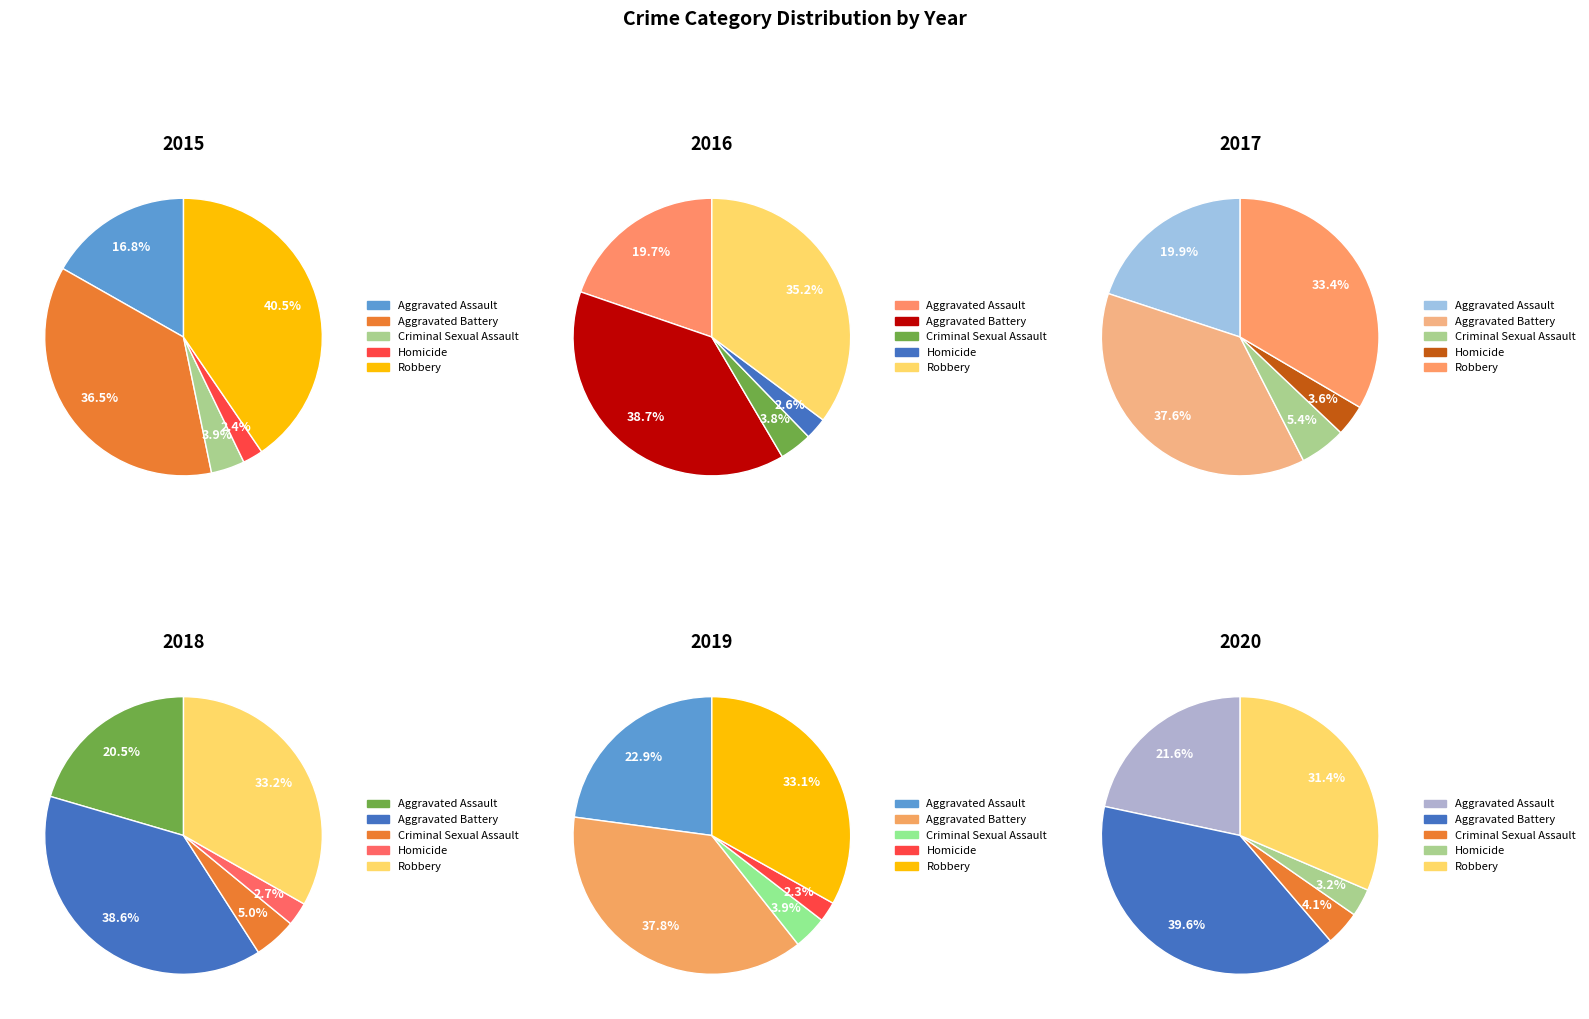

To the nearest percent, what is the average slice percentage?

20%